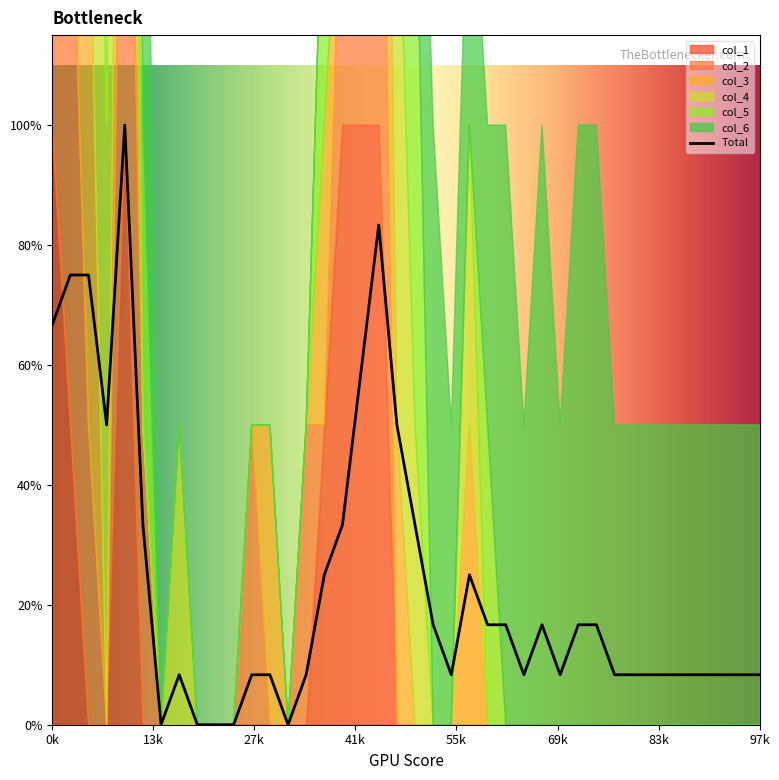

Which series has the largest total across all categories?

col_6